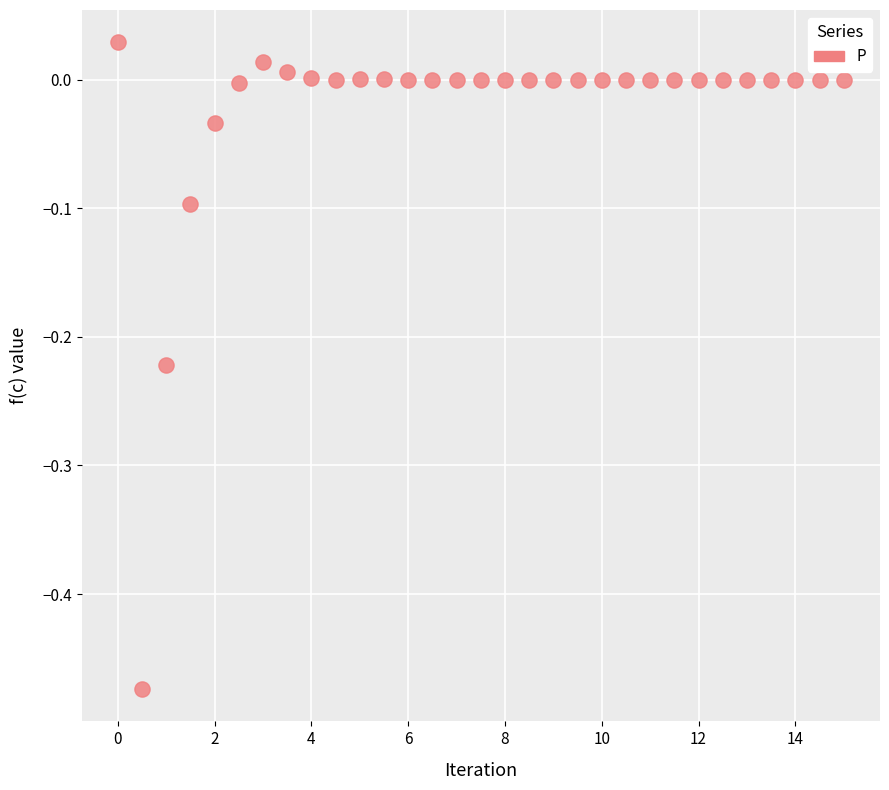

What is the range of Y values (max minus min)?

0.5